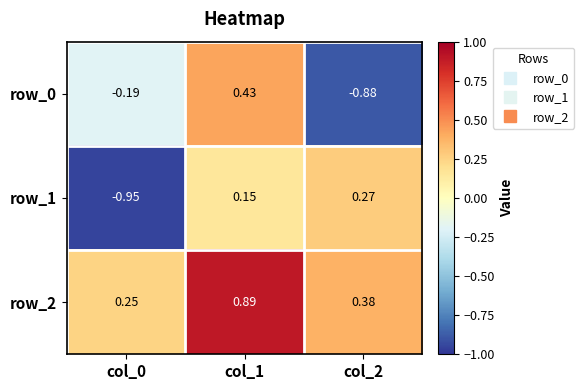

How many row_2 values are between 0 and 1?

3